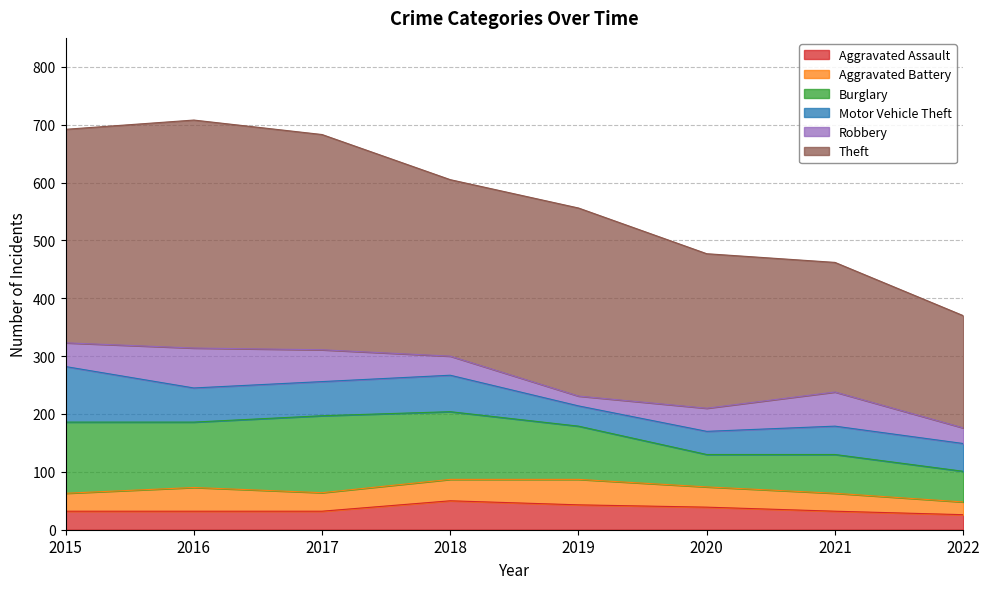

List the series in order of their peak value, highest first.

Theft, Burglary, Motor Vehicle Theft, Robbery, Aggravated Assault, Aggravated Battery